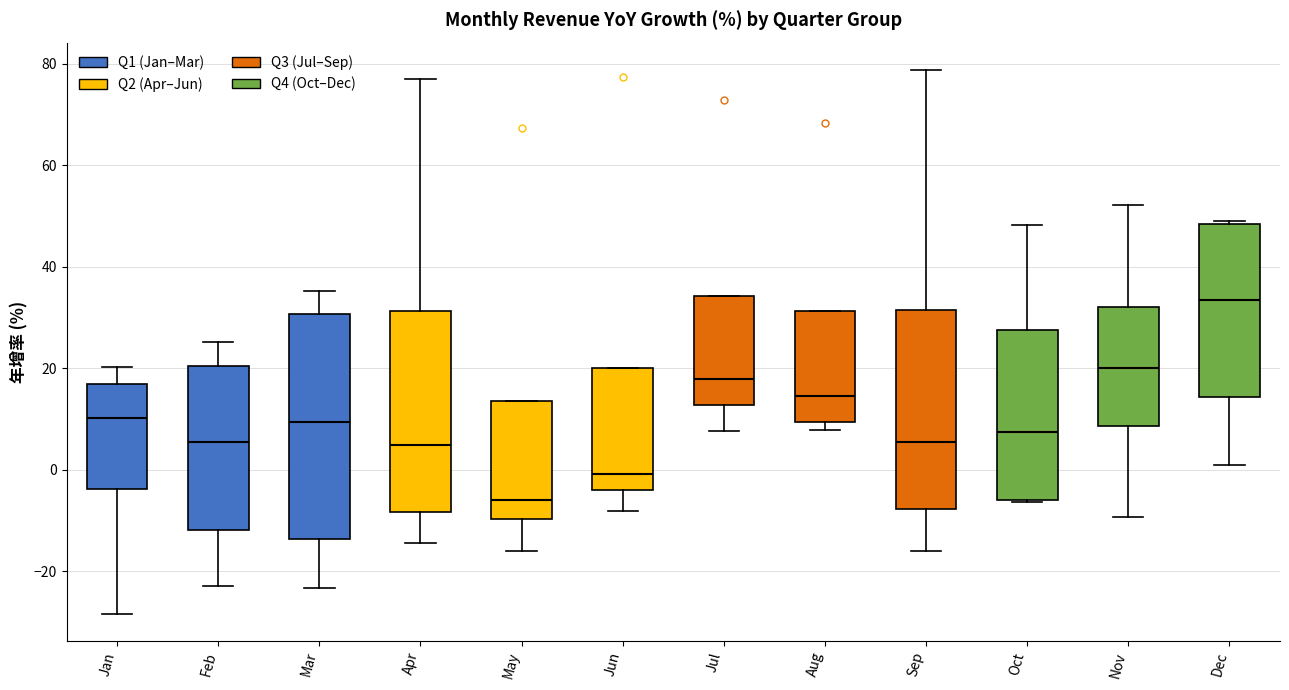

Reading left to right, read every box against the y-axis: the position of its median line, the range the box covers, and the ends of its whiskers. The values are not printed on the chart, so give them approximately, as read against the axis.

Jan: median 10, box -4 to 16, whiskers -28 to 20
Feb: median 6, box -12 to 20, whiskers -22 to 26
Mar: median 10, box -14 to 30, whiskers -24 to 36
Apr: median 4, box -8 to 32, whiskers -14 to 78
May: median -6, box -10 to 14, whiskers -16 to 14
Jun: median 0, box -4 to 20, whiskers -8 to 20
Jul: median 18, box 12 to 34, whiskers 8 to 34
Aug: median 14, box 10 to 32, whiskers 8 to 32
Sep: median 6, box -8 to 32, whiskers -16 to 78
Oct: median 8, box -6 to 28, whiskers -6 to 48
Nov: median 20, box 8 to 32, whiskers -10 to 52
Dec: median 34, box 14 to 48, whiskers 0 to 50